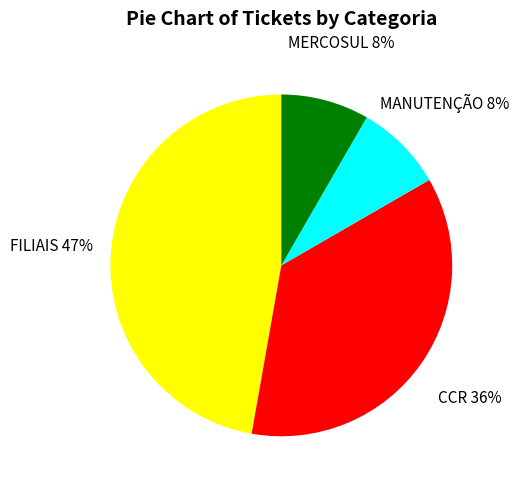

Between FILIAIS and MERCOSUL, which is larger?

FILIAIS